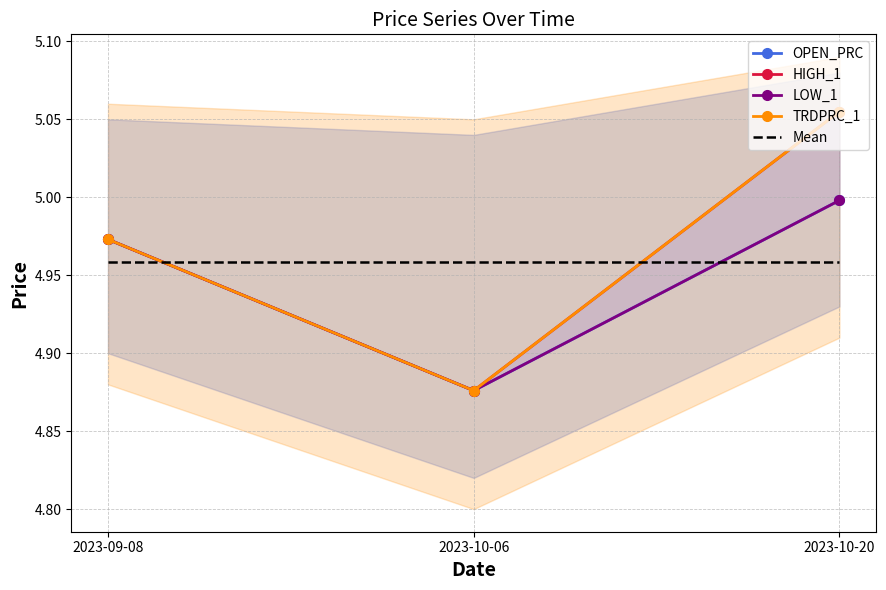

List the series in order of their peak value, highest first.

HIGH_1, TRDPRC_1, OPEN_PRC, LOW_1, Mean